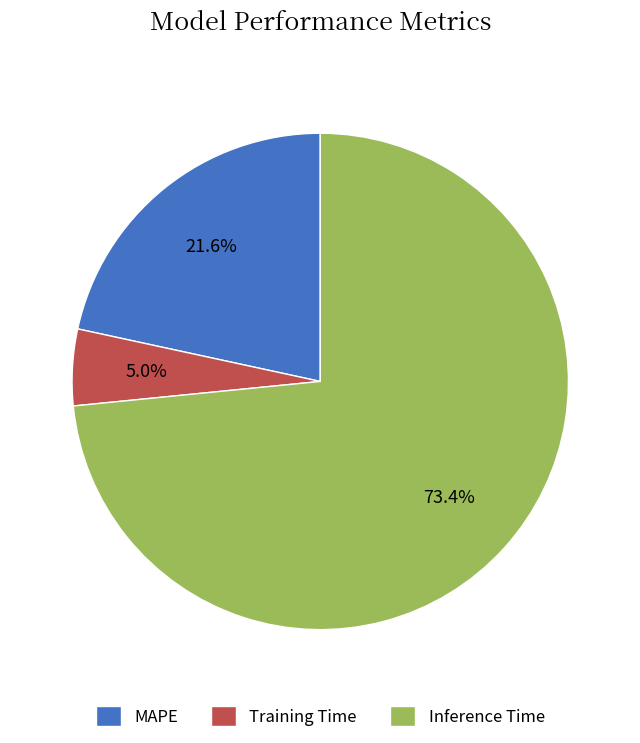

The Training Time slice represents 17% of the pie. True or false?

False